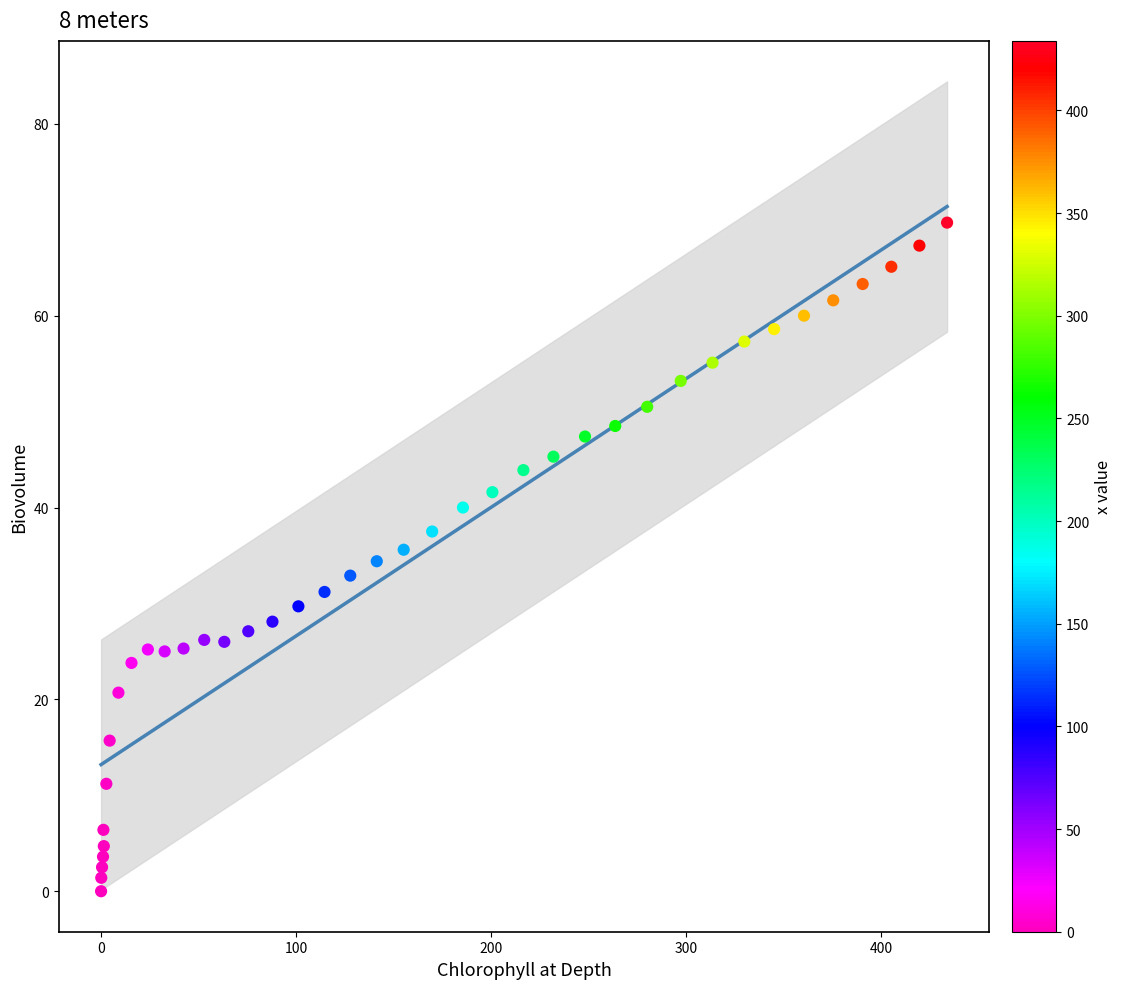

What is the range of X values (max minus min)?

433.9